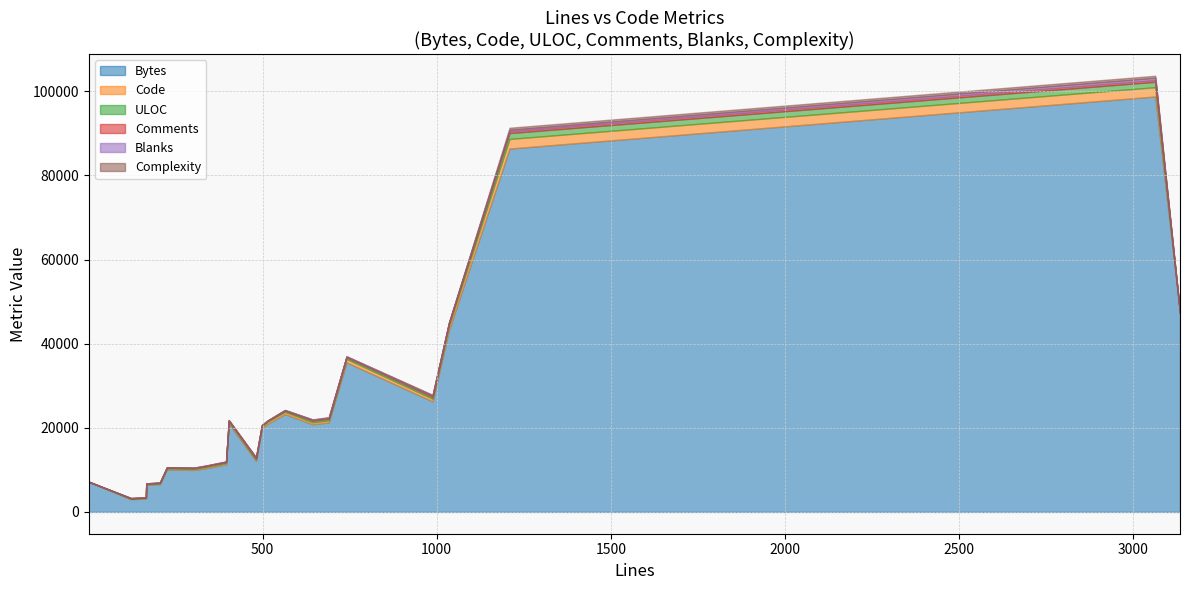

Reading left to right, list all the values displayed in this chart.

Bytes: 1=7181	122=3042	160=3185	165=3234	166=6480	205=6604	225=10089	304=9984	340=10441	395=11324	403=21035	481=12149	498=19932	515=20978	564=23273	644=20838	690=21302	741=35570	988=26285	1035=43239	1209=86394	3063=98775	3134=47331
Code: 1=1	122=90	160=93	165=94	166=145	205=145	225=240	304=219	340=280	395=285	403=362	481=313	498=391	515=478	564=510	644=450	690=476	741=789	988=597	1035=1047	1209=2289	3063=2206	3134=1
ULOC: 1=1	122=99	160=100	165=100	166=117	205=148	225=197	304=201	340=221	395=237	403=302	481=277	498=263	515=234	564=321	644=412	690=376	741=436	988=433	1035=576	1209=1394	3063=1288	3134=1
Comments: 1=0	122=50	160=52	165=52	166=22	205=41	225=28	304=58	340=41	395=56	403=36	481=130	498=22	515=16	564=34	644=129	690=135	741=27	988=273	1035=3	1209=445	3063=456	3134=0
Blanks: 1=0	122=20	160=20	165=20	166=38	205=39	225=36	304=63	340=74	395=62	403=83	481=55	498=102	515=70	564=100	644=111	690=130	741=172	988=165	1035=159	1209=329	3063=472	3134=0
Complexity: 1=0	122=10	160=11	165=12	166=4	205=26	225=19	304=41	340=28	395=58	403=36	481=88	498=0	515=0	564=0	644=66	690=132	741=2	988=83	1035=0	1209=488	3063=502	3134=3